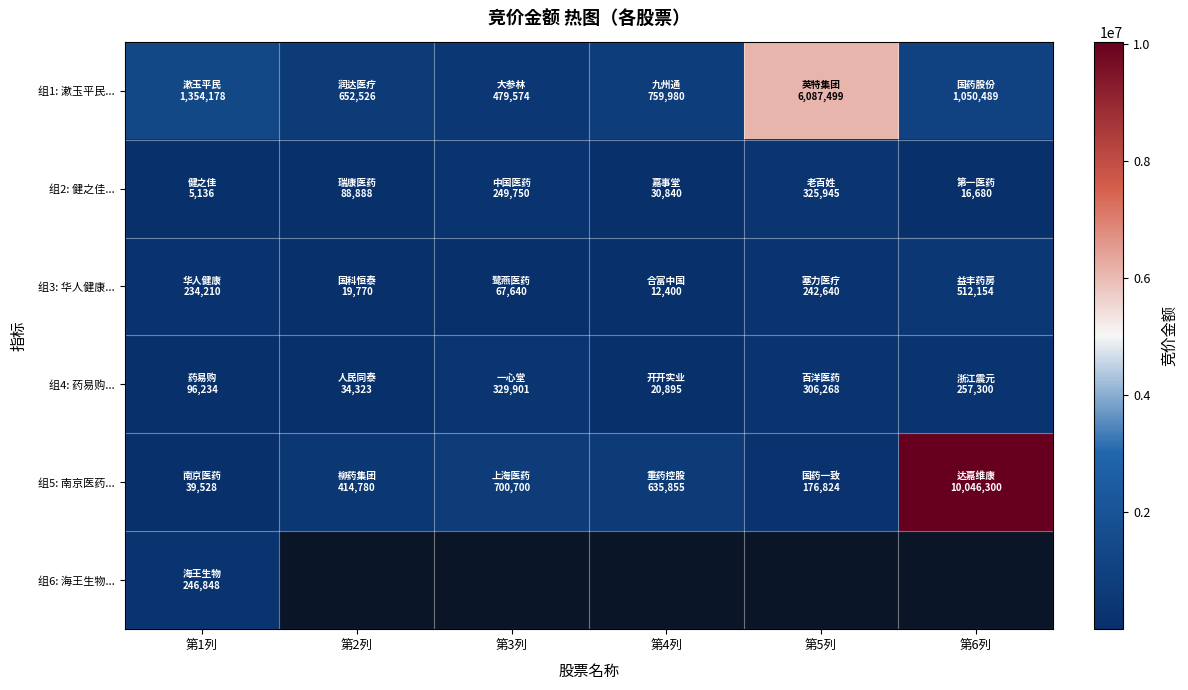

What is the lowest value of the 组3: 华人健康... series?

12400.0